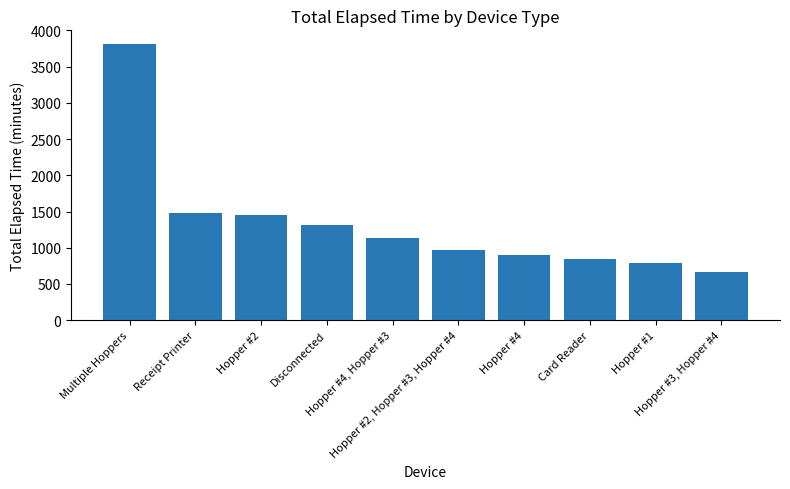

Does the chart contain any negative values?

No